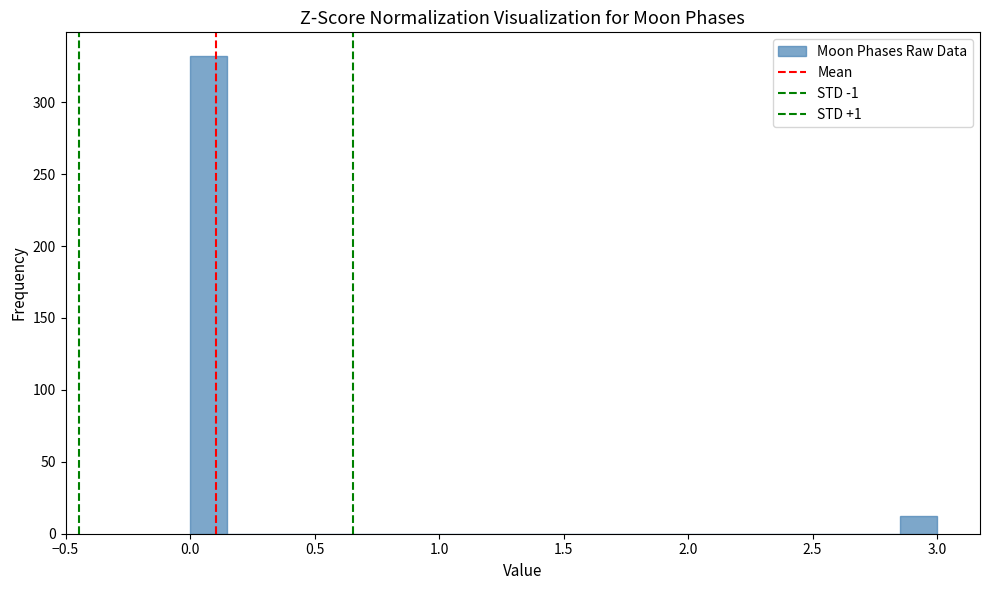

Read against the x-axis, roughly where is the centre of the tallest bar?

0.10